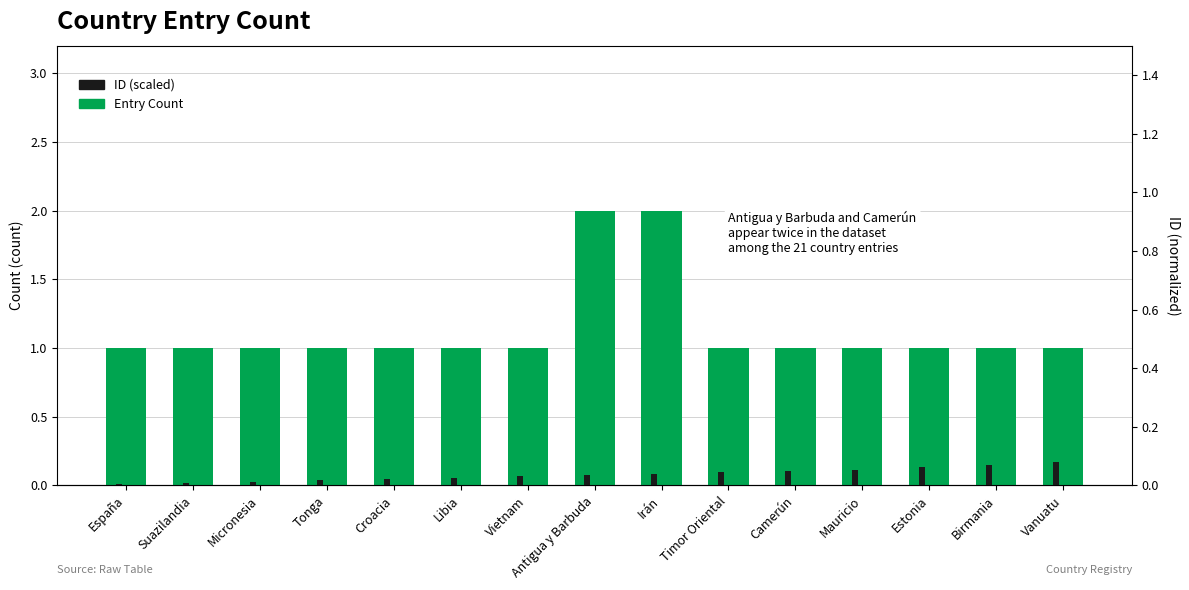

Reading left to right, what are all the values shown in this chart?

Entry Count: España=1.0	Suazilandia=1.0	Micronesia=1.0	Tonga=1.0	Croacia=1.0	Libia=1.0	Vietnam=1.0	Antigua y Barbuda=2.0	Irán=2.0	Timor Oriental=1.0	Camerún=1.0	Mauricio=1.0	Estonia=1.0	Birmania=1.0	Vanuatu=1.0
ID (scaled): España=0.0	Suazilandia=0.0	Micronesia=0.0	Tonga=0.0	Croacia=0.0	Libia=0.0	Vietnam=0.0	Antigua y Barbuda=0.0	Irán=0.0	Timor Oriental=0.0	Camerún=0.0	Mauricio=0.1	Estonia=0.1	Birmania=0.1	Vanuatu=0.1